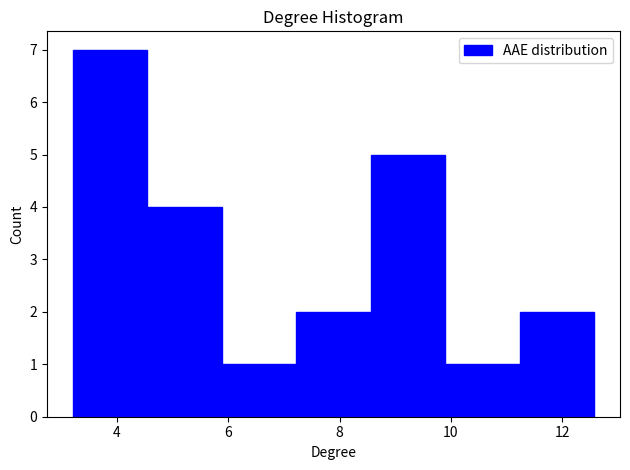

Reading left to right, list every bar in this chart as the range it spans on the x-axis followed by its height. Neither the bar edges nor the heights are printed on the chart, so give them approximately, as read against the axes.

3.2 to 4.6: 7
4.6 to 5.8: 4
5.8 to 7.2: 1
7.2 to 8.6: 2
8.6 to 9.8: 5
9.8 to 11.2: 1
11.2 to 12.6: 2